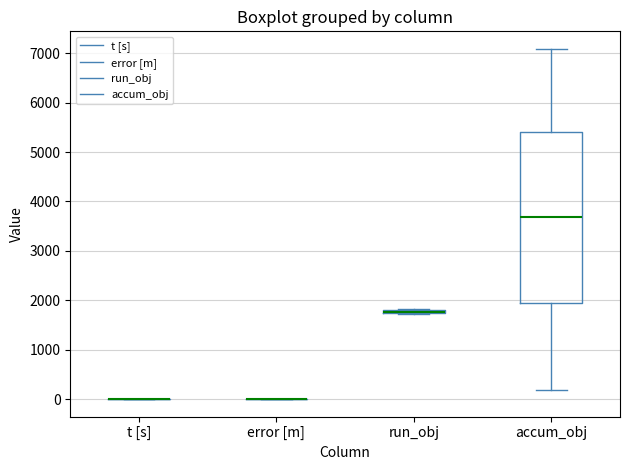

Comparing the boxes themselves (not the whiskers), which one is the tallest?

accum_obj